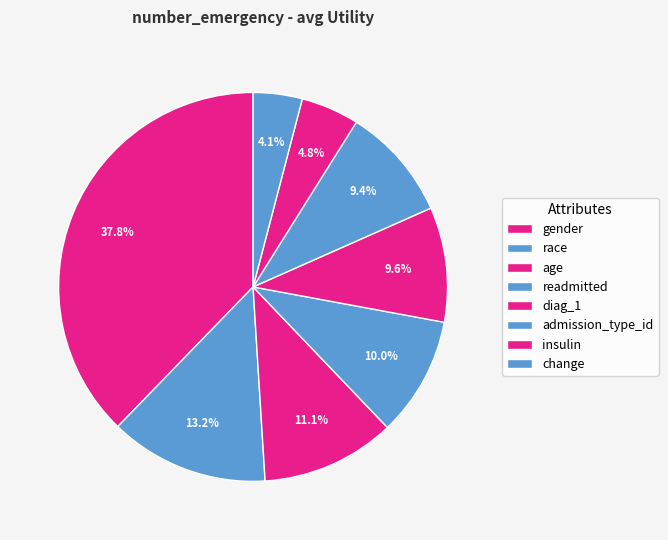

How many slices are in this pie chart?

8